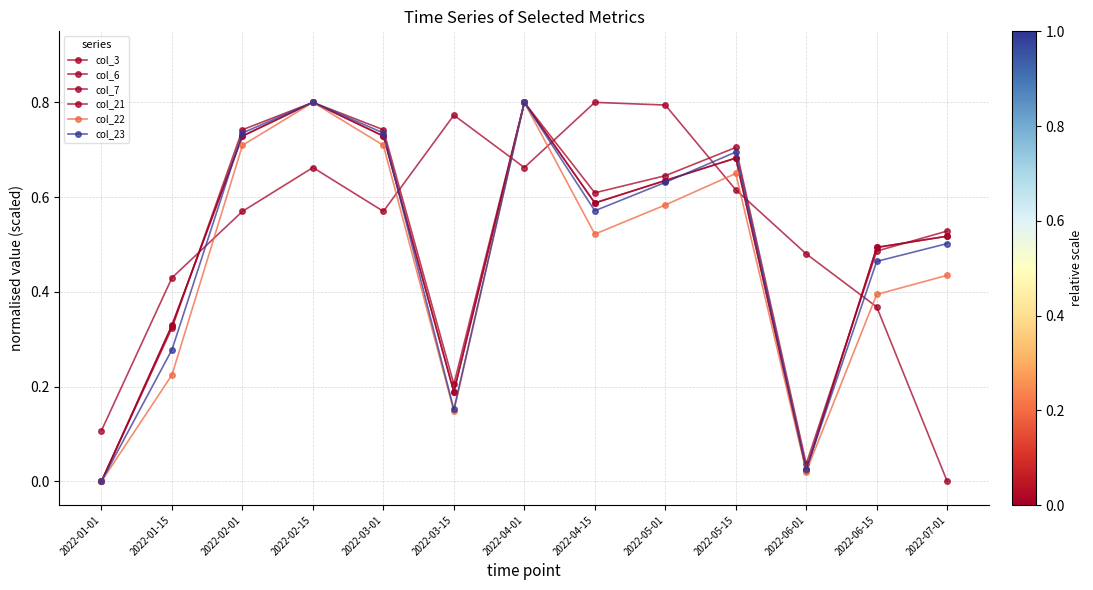

The value of col_3 at 2022-04-15 is 1.4. True or false?

False